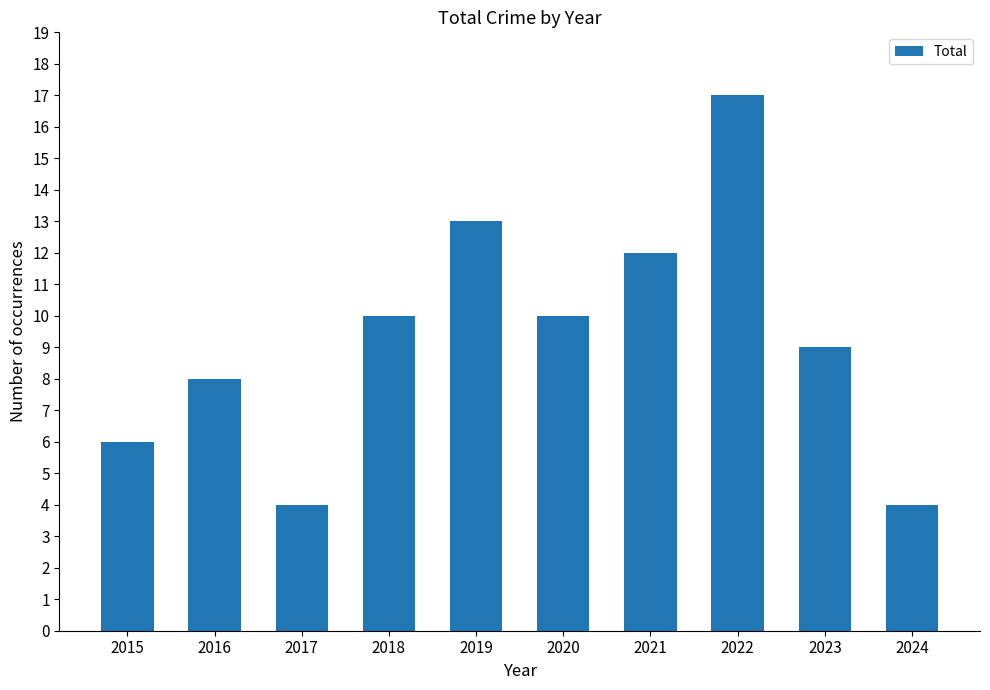

What is the maximum value shown in the chart?

17